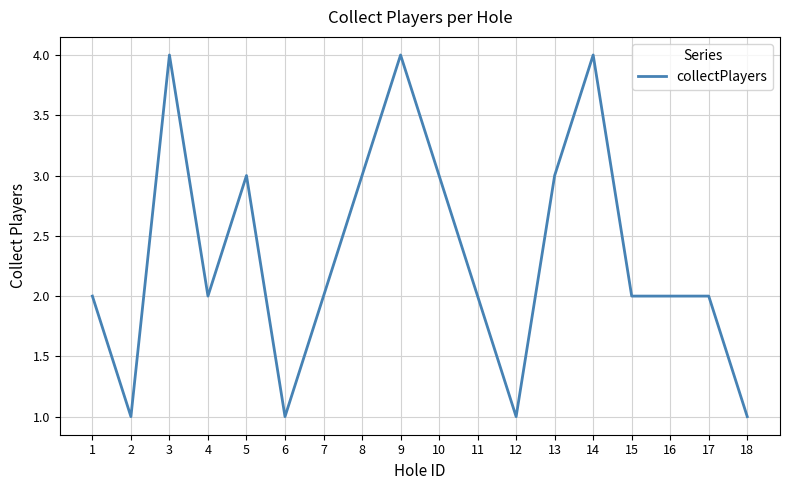

Approximately how many times larger is the value at 17 compared to 9?

0.5